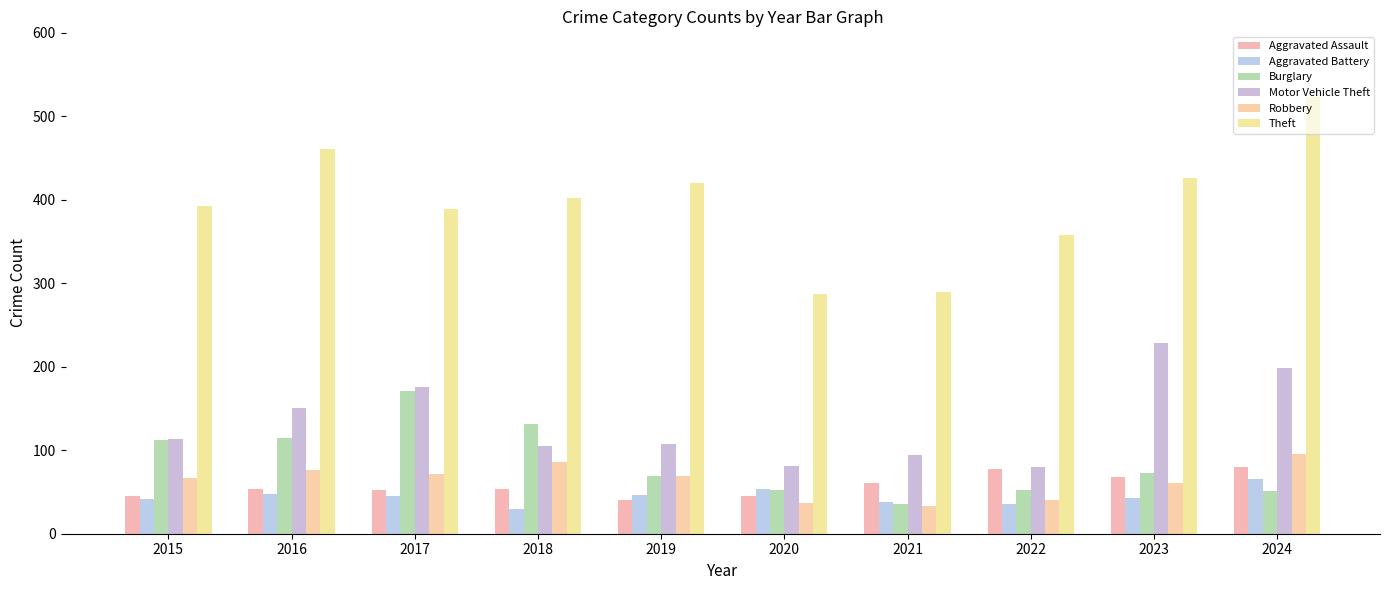

Where does the Aggravated Battery series first go above 45?

2016